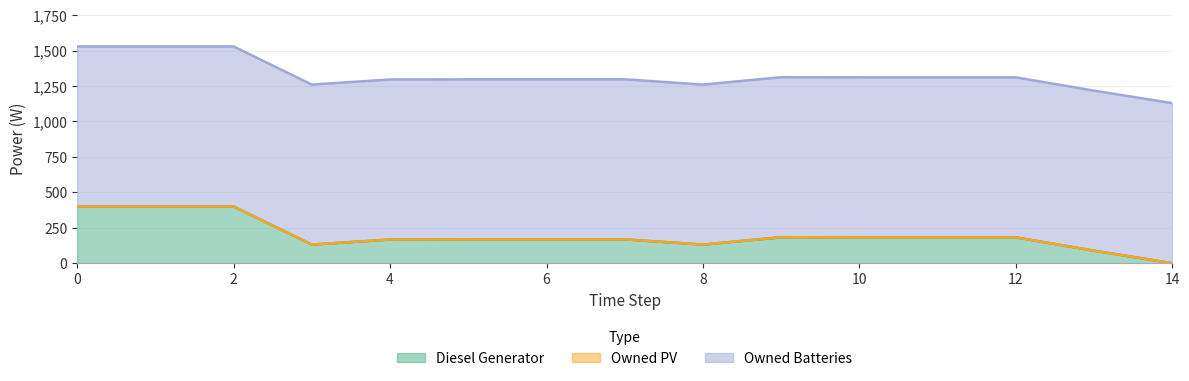

Which series has the largest total across all categories?

Owned Batteries